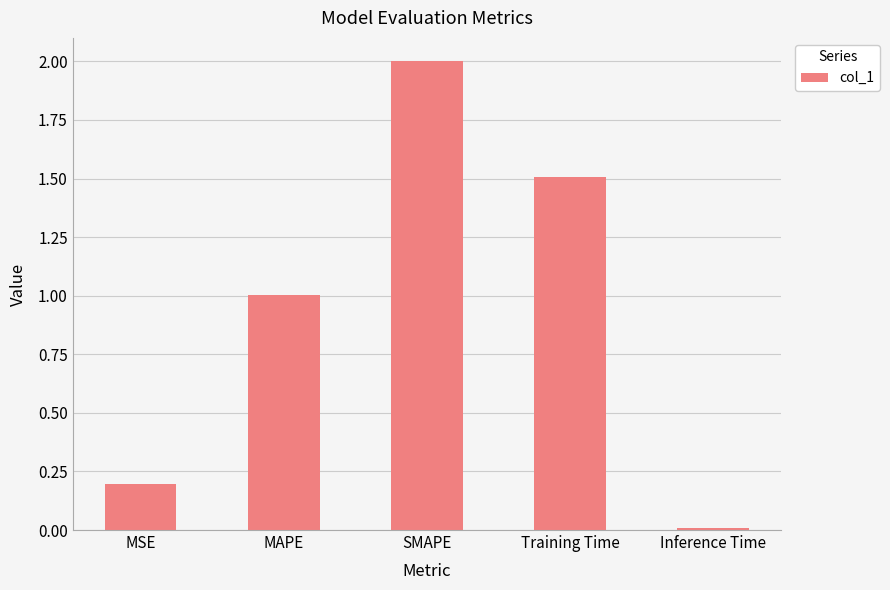

What is the sum of all values?

4.7